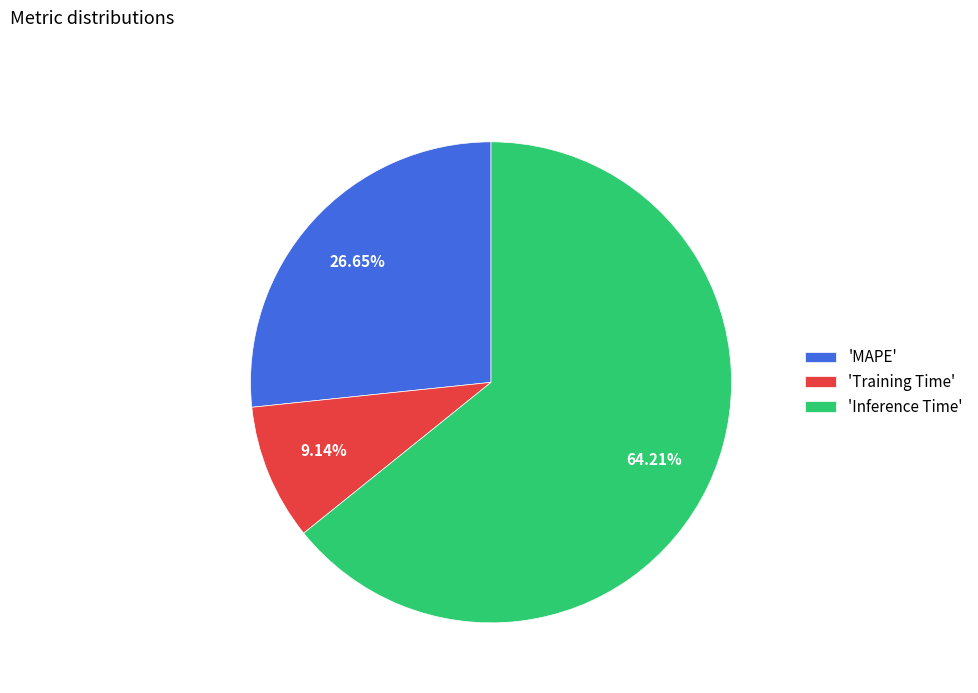

Do 'MAPE' and 'Training Time' together represent more than half of the pie?

No